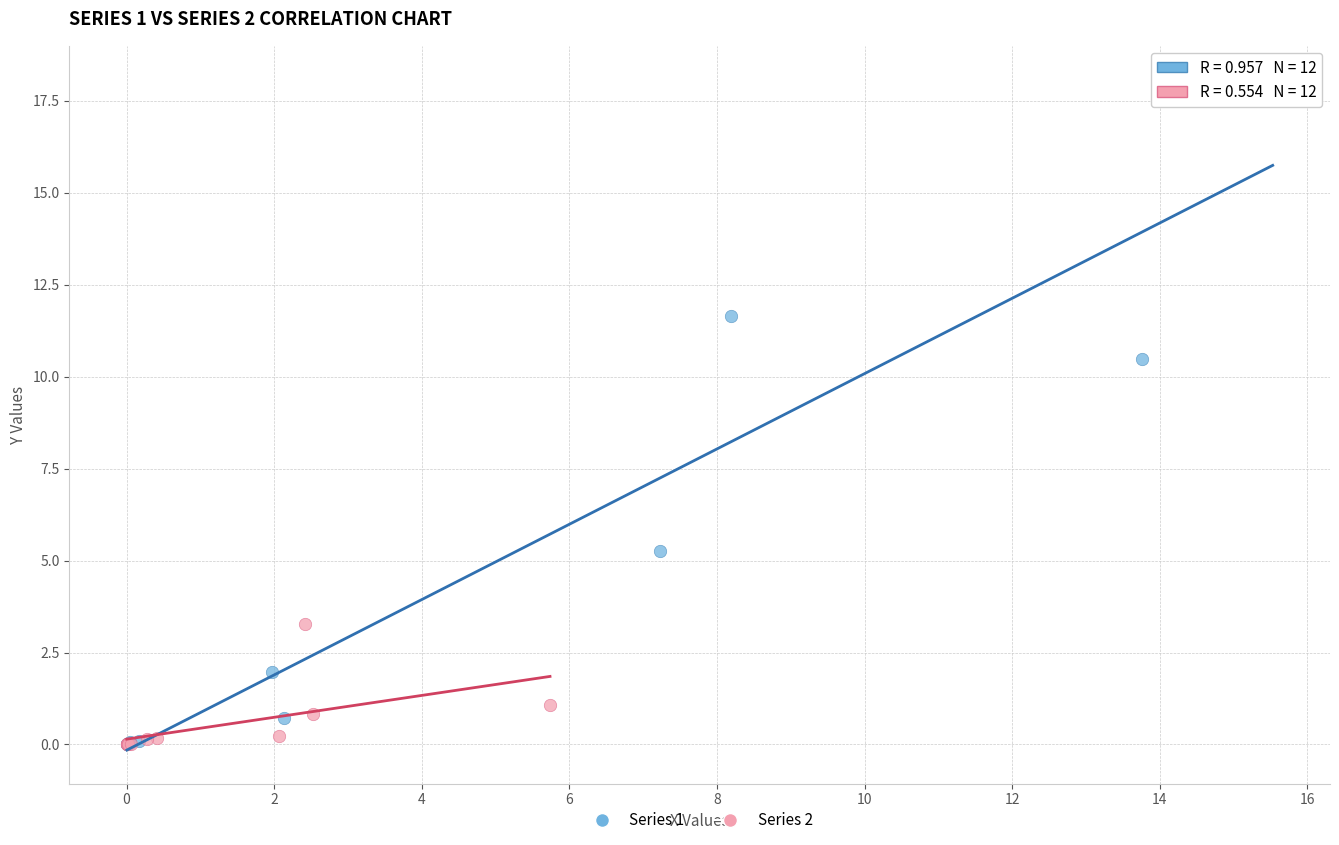

Which series reaches the maximum Y coordinate?

Series 1